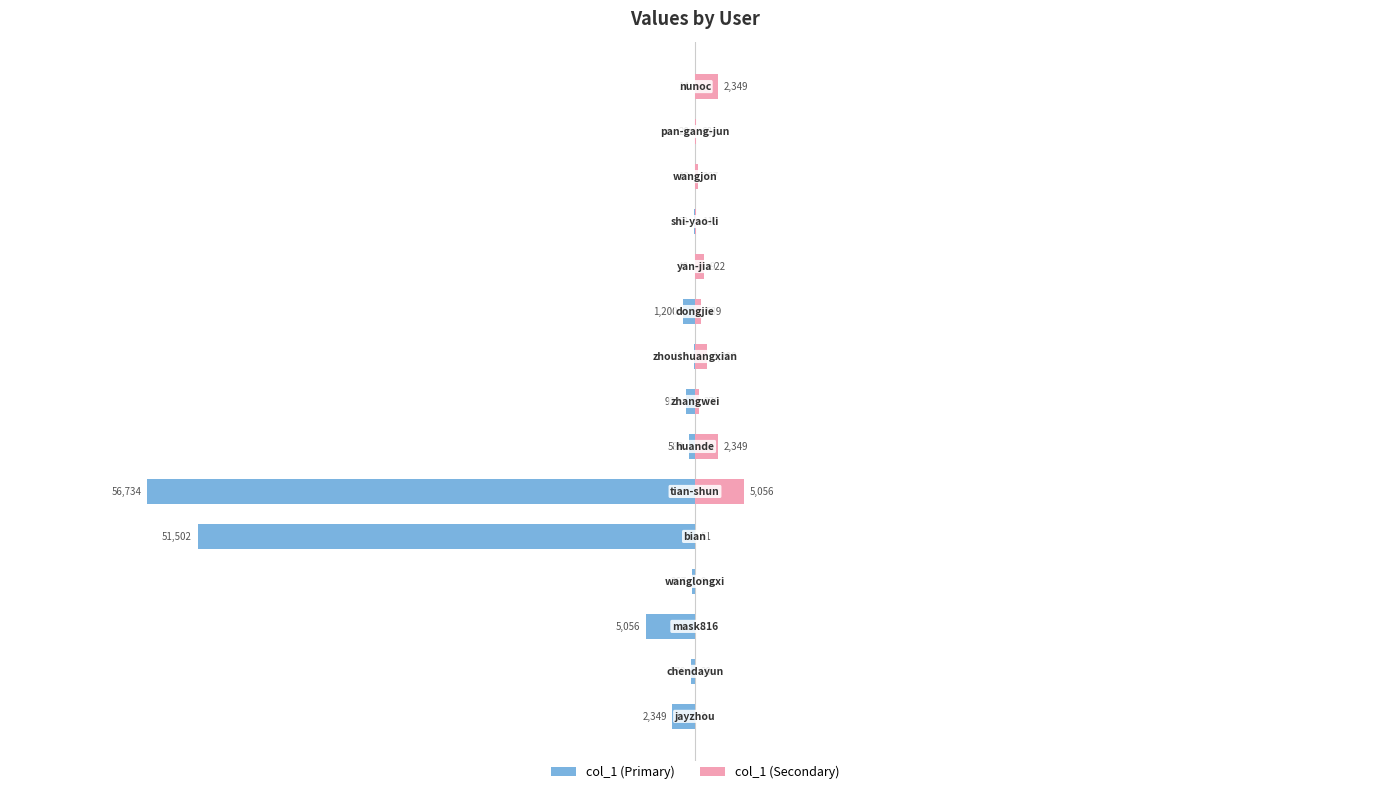

What is the spread (max minus min) of values at 7?

1292